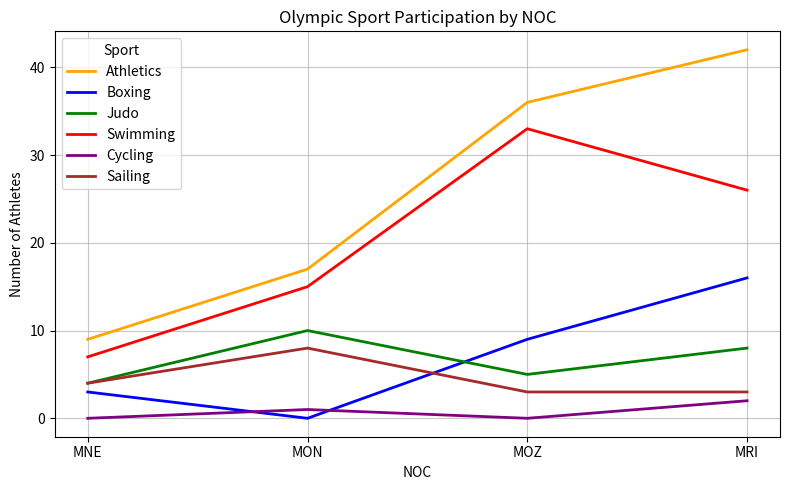

What are all the series names shown in the legend?

Athletics, Boxing, Judo, Swimming, Cycling, Sailing